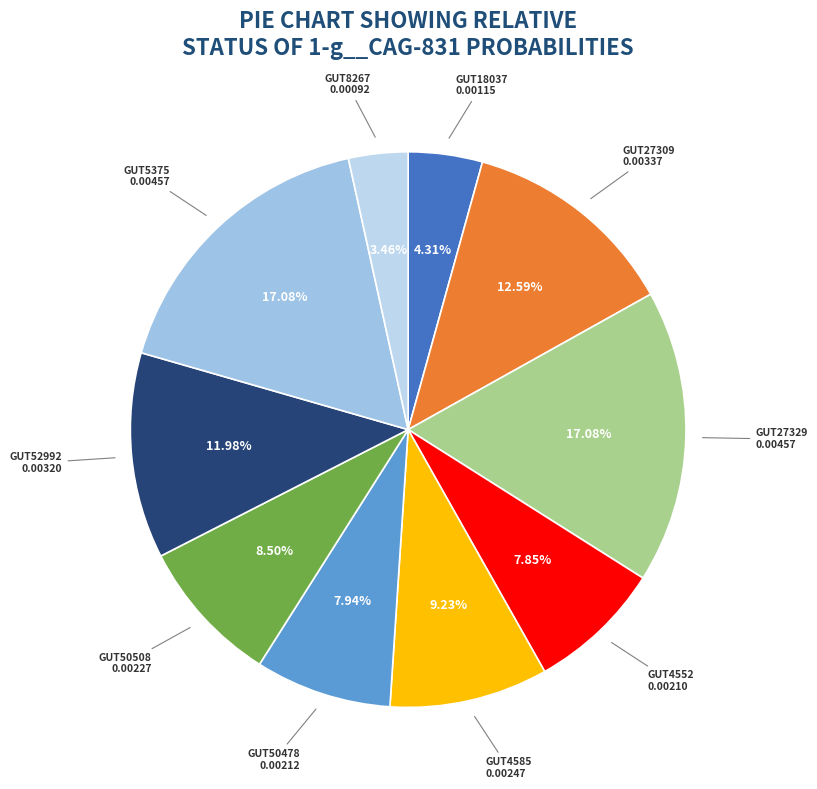

To the nearest percent, what is the difference between the largest and smallest slice percentages?

14%